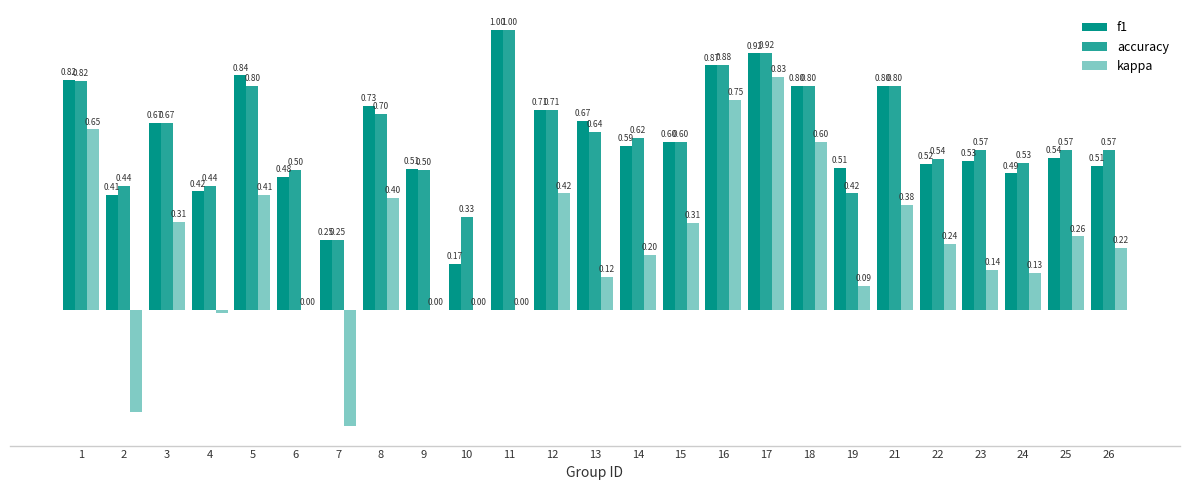

Which series has the largest range (max minus min)?

kappa